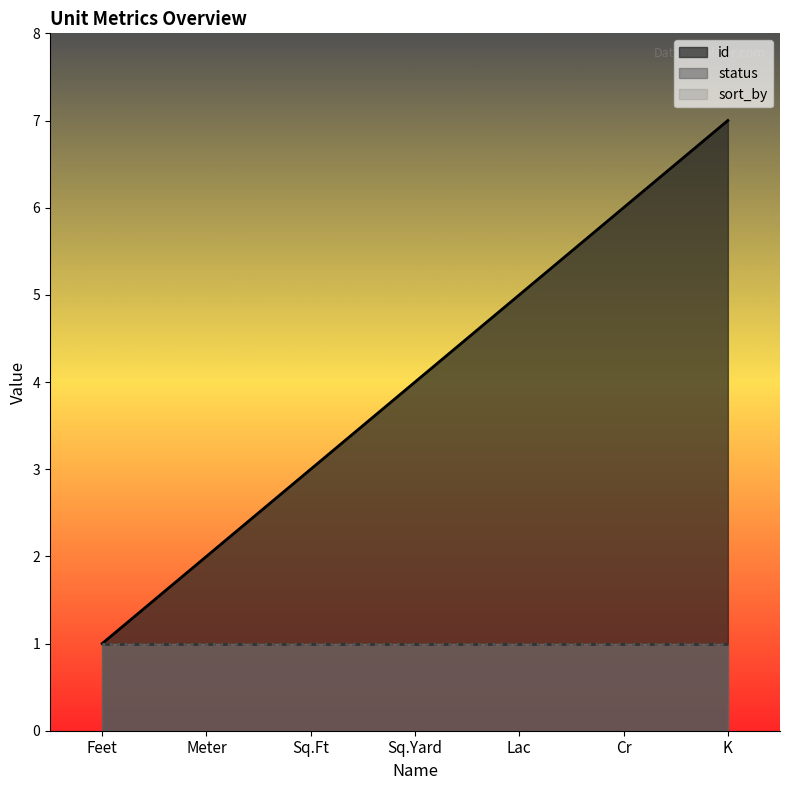

Read the id value at Lac.

5